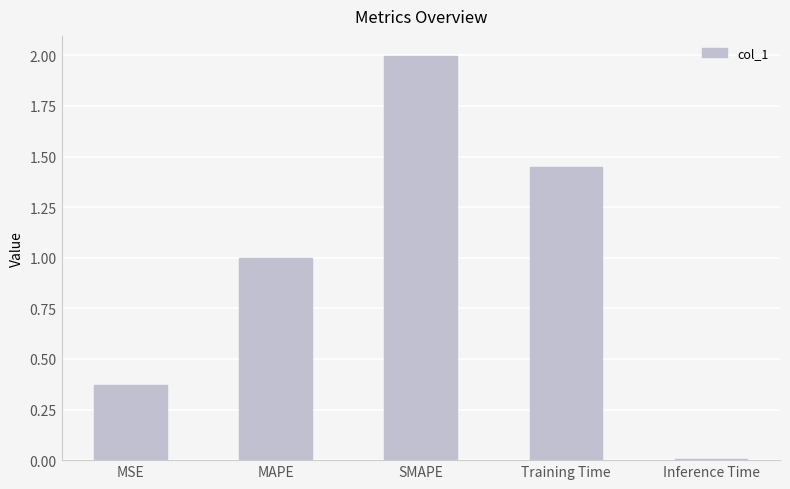

What is the label of the 5th bar from the right?

MSE